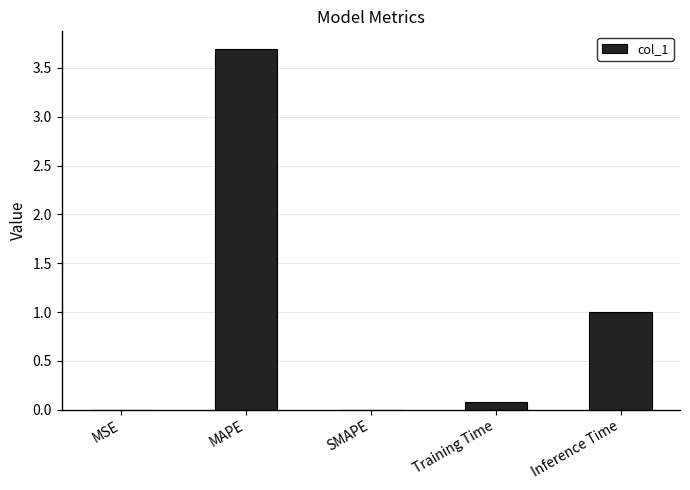

What is the sum of all values?

4.8